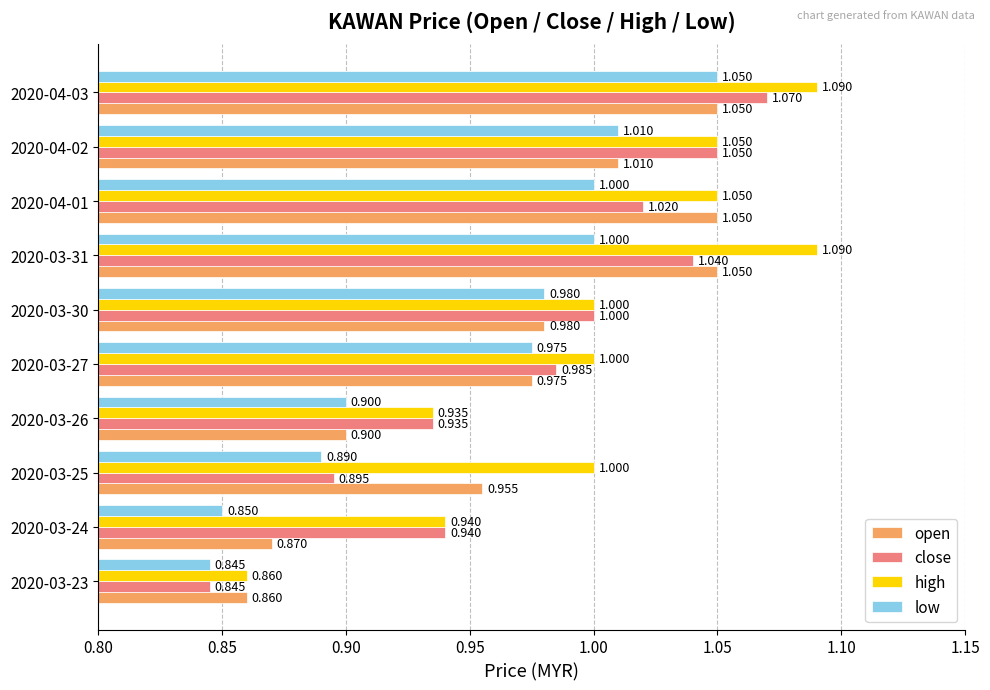

Rank the series by their average value, from lowest to highest.

low, open, close, high